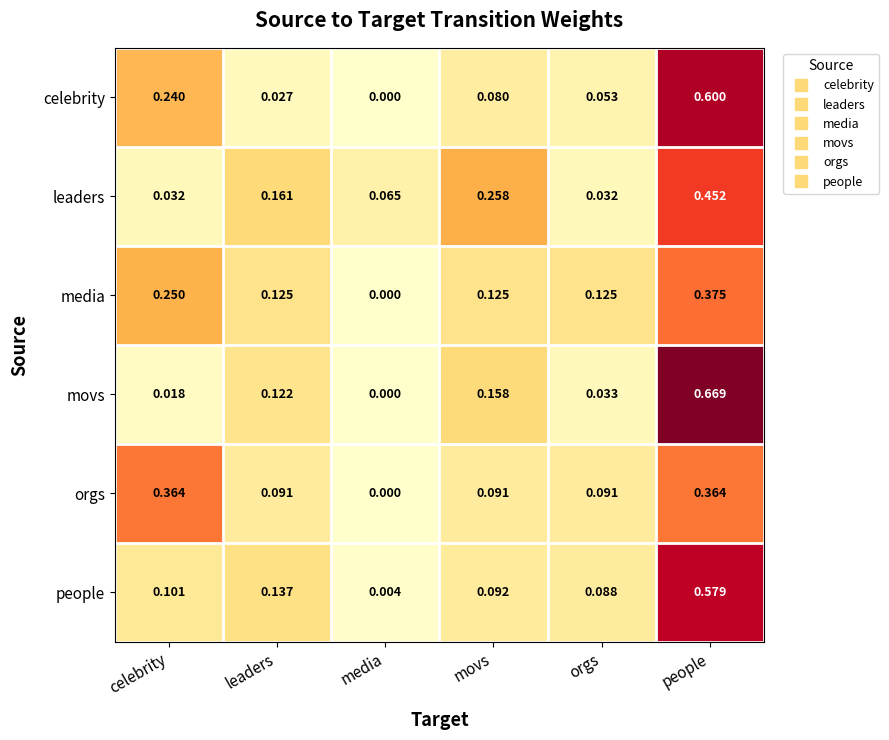

List the series in order of their peak value, highest first.

movs, celebrity, people, leaders, media, orgs